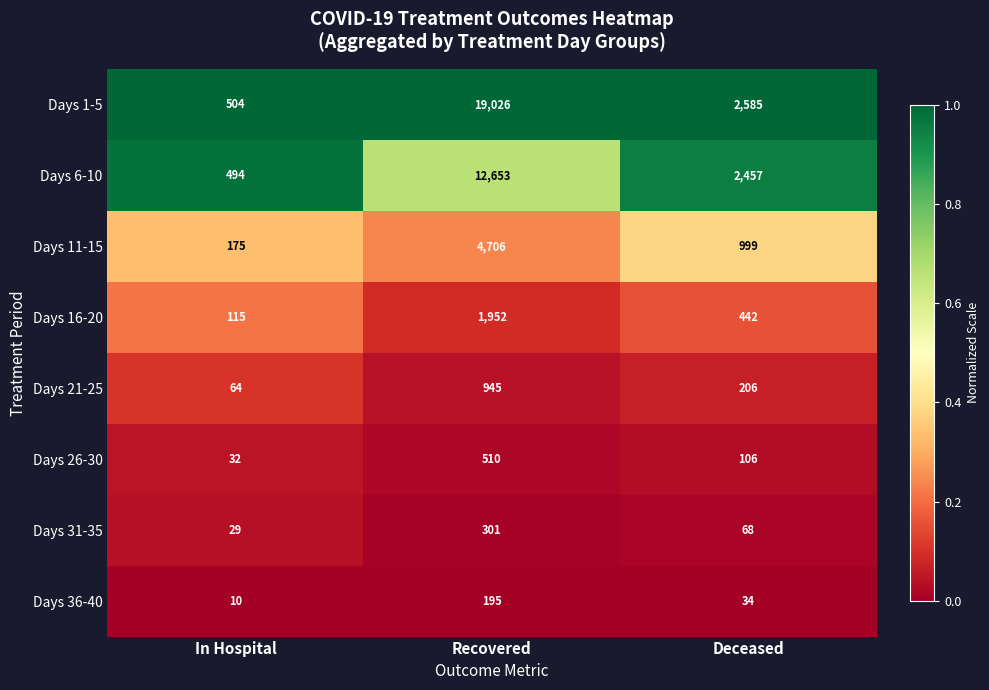

What value does the Days 36-40 series have at Deceased, to the nearest 50?

50